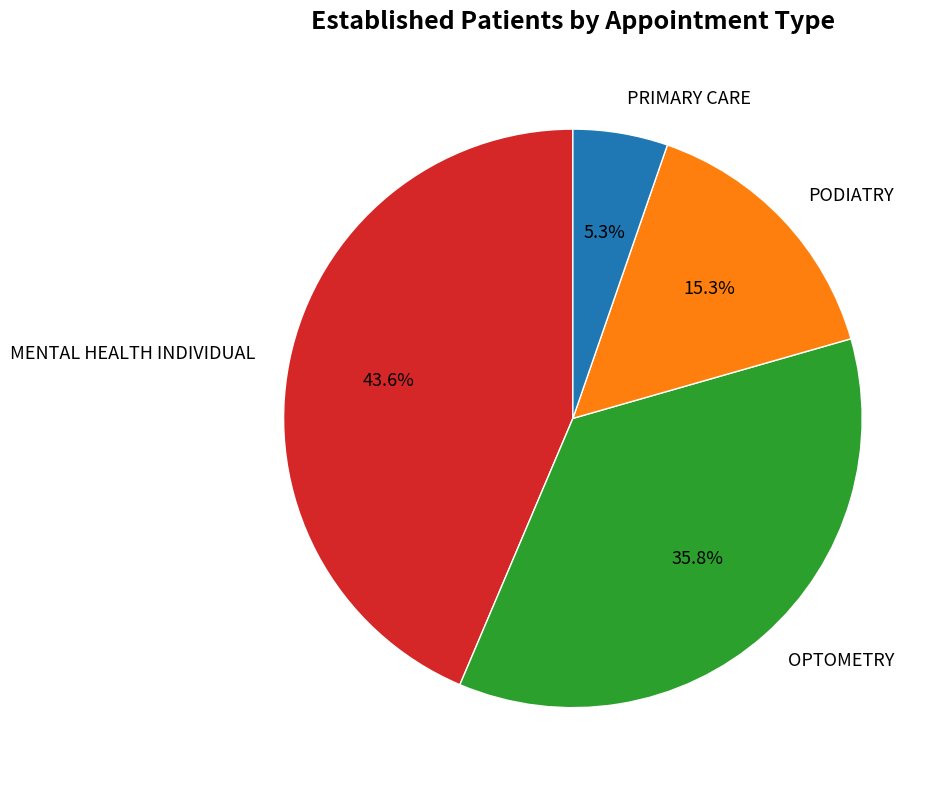

What is the largest slice in the pie chart?

MENTAL HEALTH INDIVIDUAL